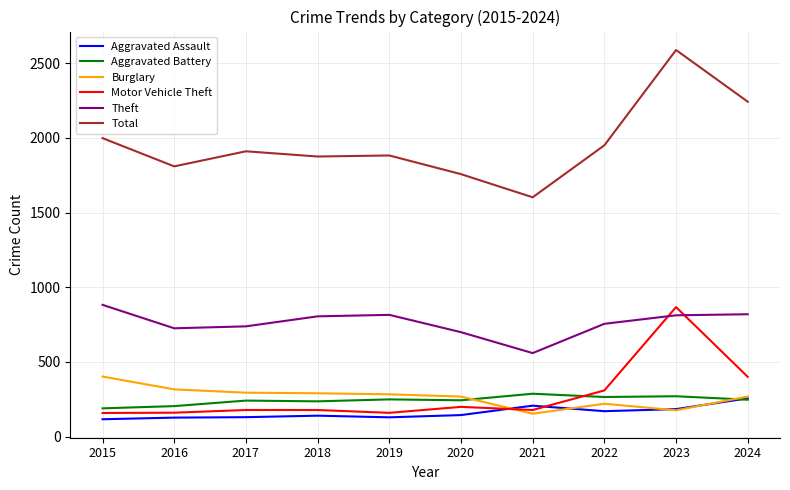

True or false: Burglary has a value of 395 at 2019.

False